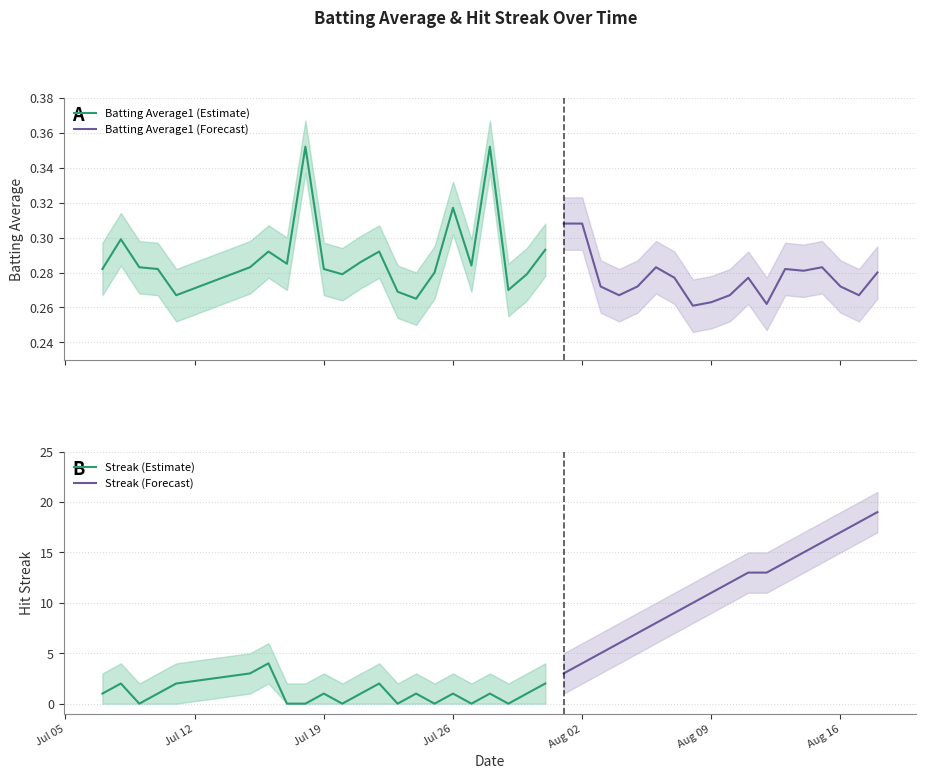

The Streak (Estimate) series shows 1 at Jul 26. True or false?

True